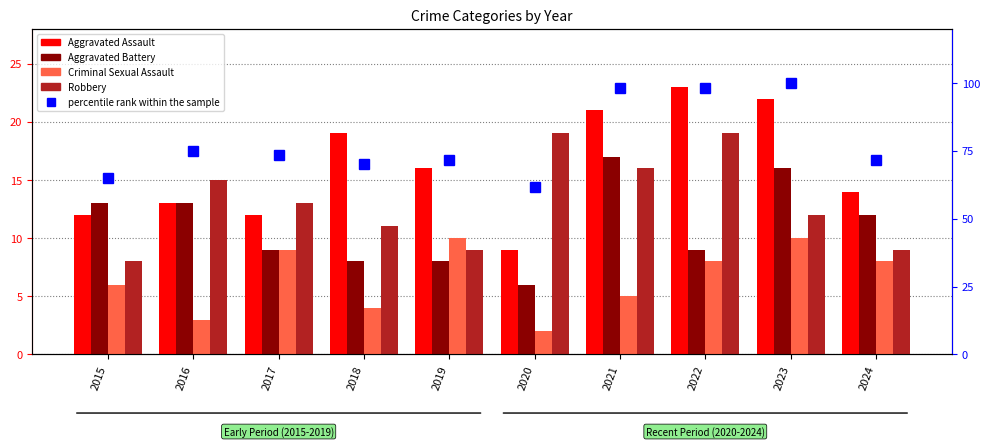

What is the average value of the Aggravated Battery series?

11.1